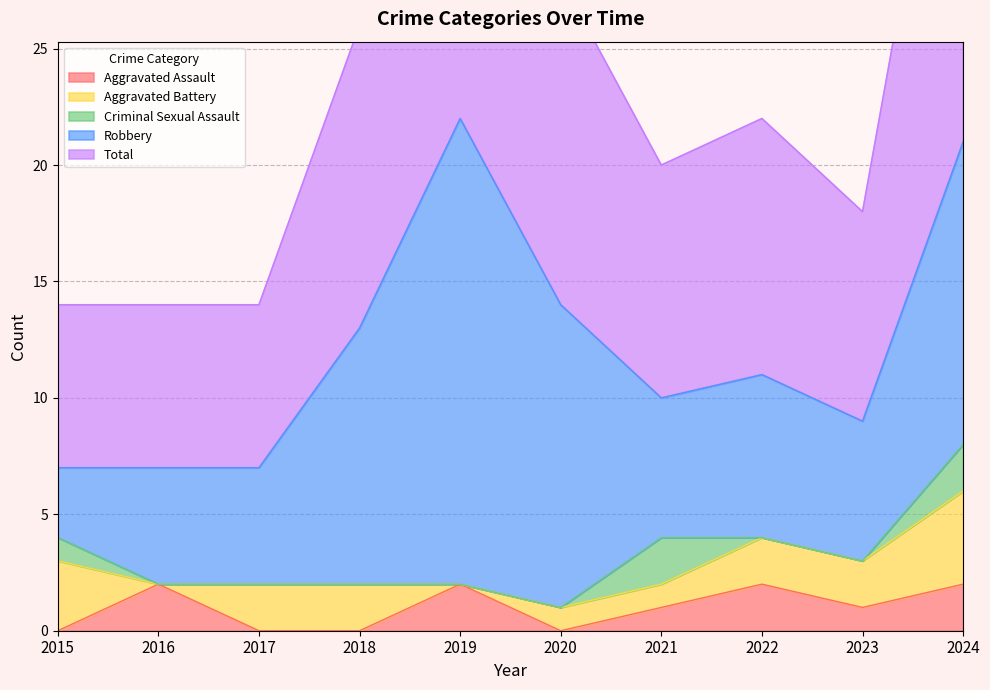

In Total, how many points are higher than both neighbors (excluding endpoints)?

2